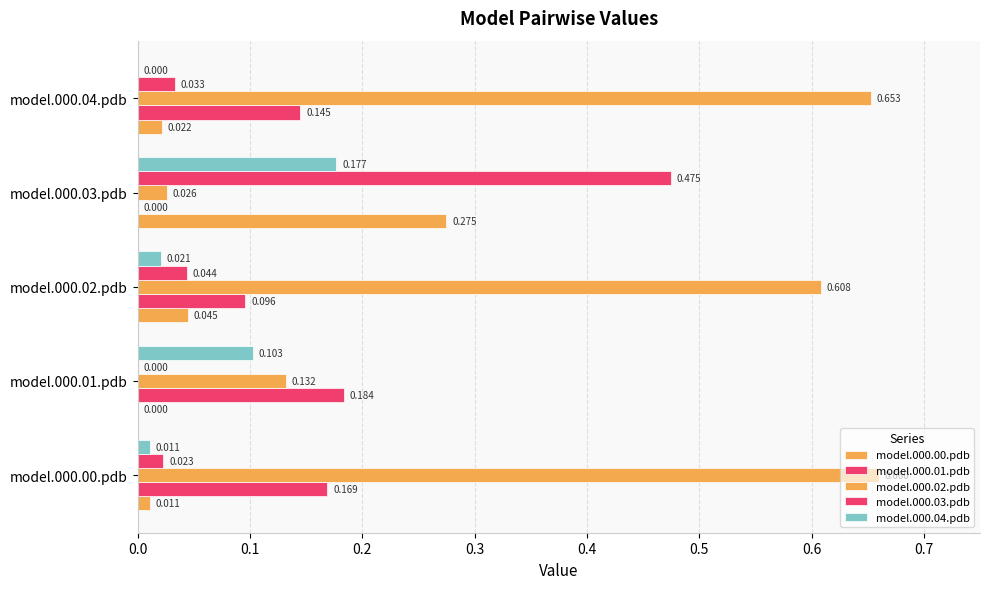

How many values in the model.000.03.pdb series exceed 0?

4